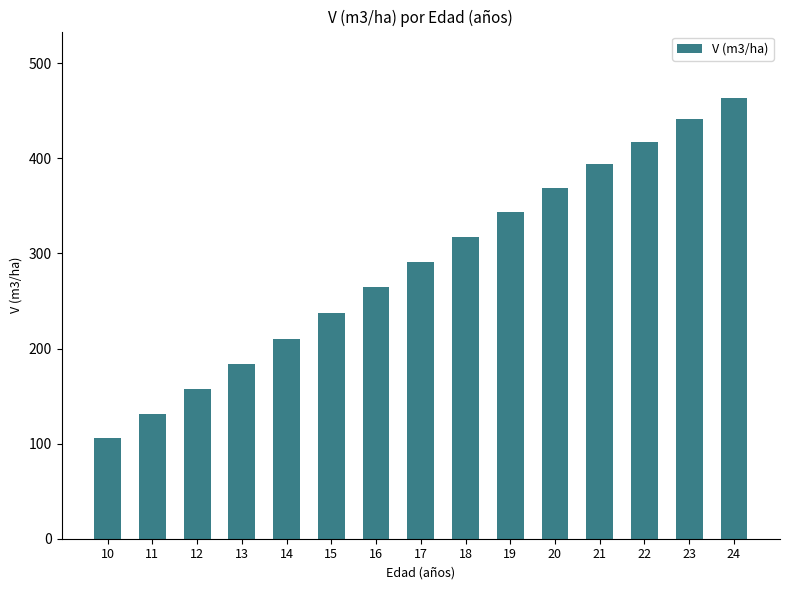

Approximately how many times larger is the value at 10 compared to 22?

0.3